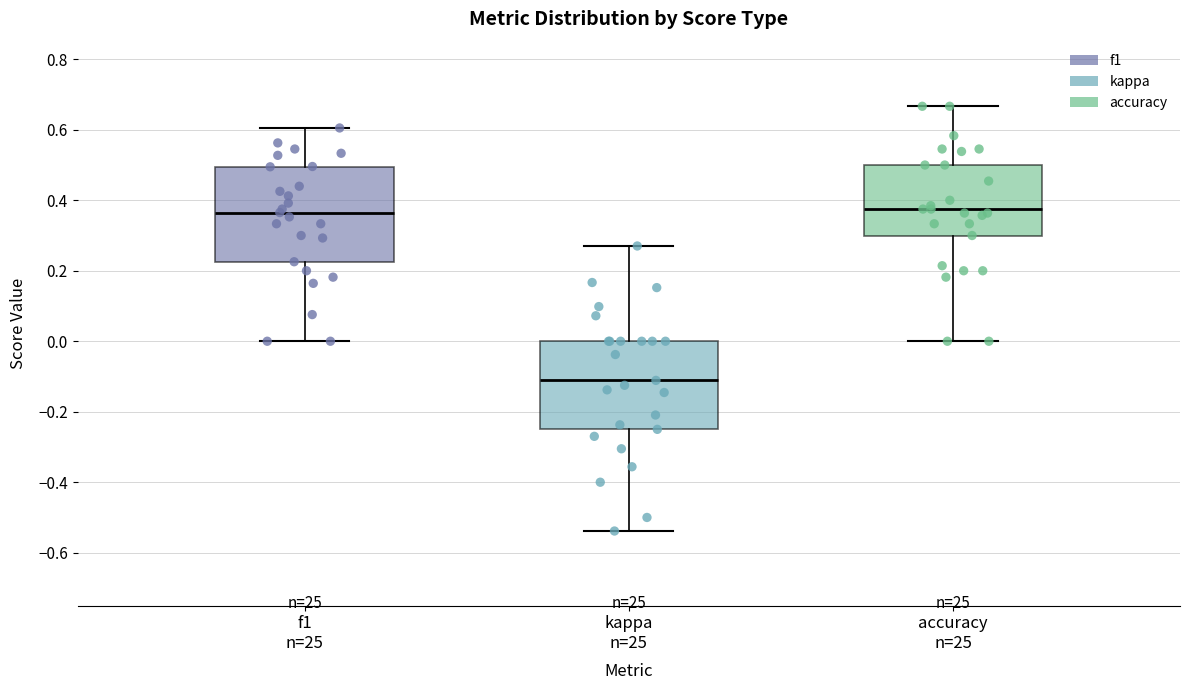

Reading left to right, transcribe this box plot: for each box, give where its median line is, the range the box spans, and where its two whiskers end, as read against the y-axis. The values are not printed on the chart, so give them approximately, as read against the axis.

f1 n=25: median 0.36, box 0.22 to 0.50, whiskers 0.00 to 0.60
kappa n=25: median -0.12, box -0.24 to 0.00, whiskers -0.54 to 0.28
accuracy n=25: median 0.38, box 0.30 to 0.50, whiskers 0.00 to 0.66